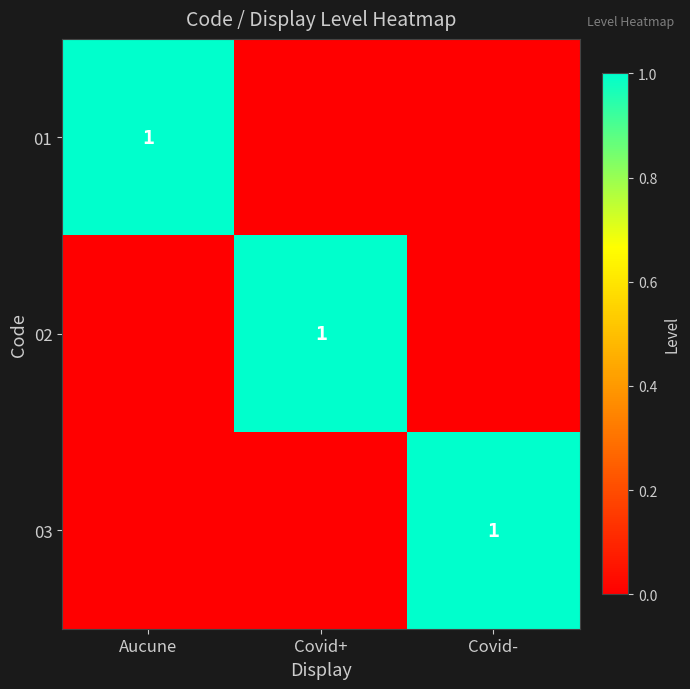

What is the difference between the 02 values at Covid+ and Covid-?

1